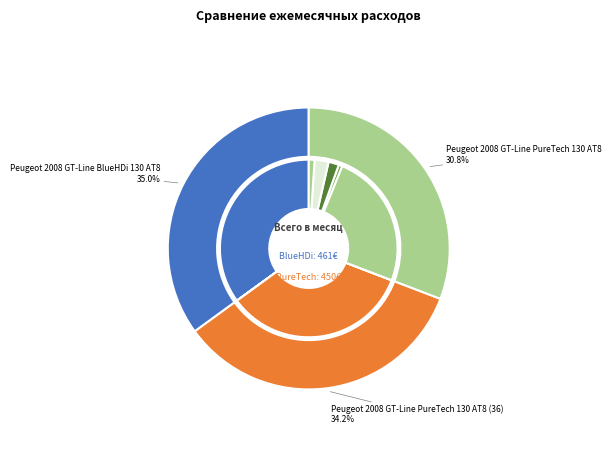

How much of the chart is everything except Peugeot 2008 GT-Line BlueHDi 130 AT8?

65.0%